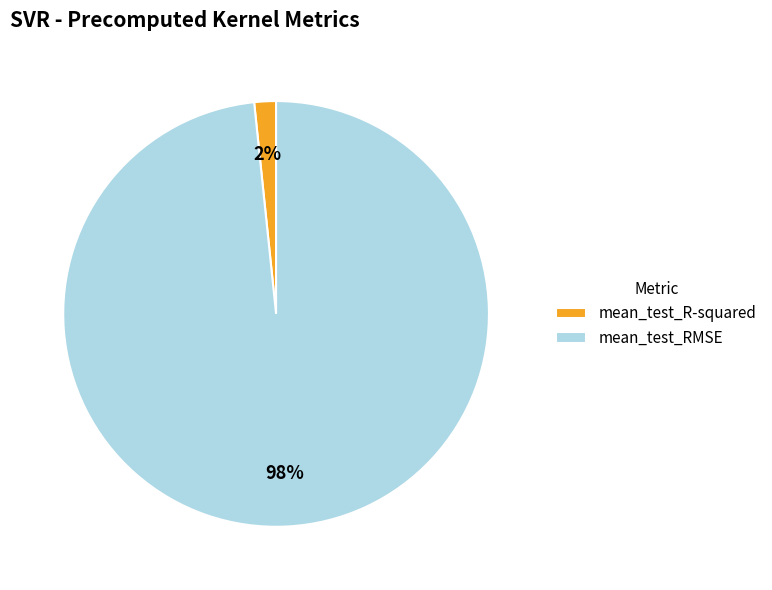

To the nearest percent, what portion does mean_test_R-squared represent?

2%